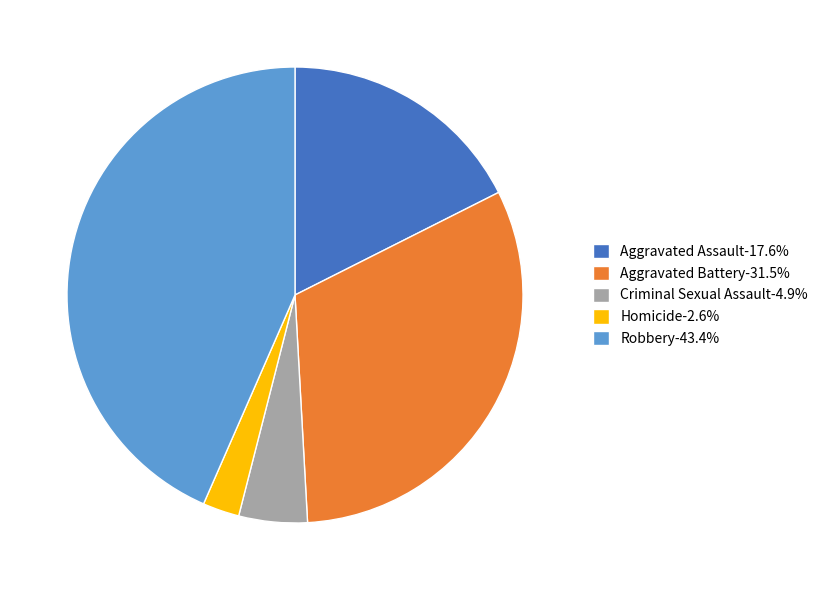

What is the ratio of the value at Robbery-43.4% to the value at Homicide-2.6%?

16.7